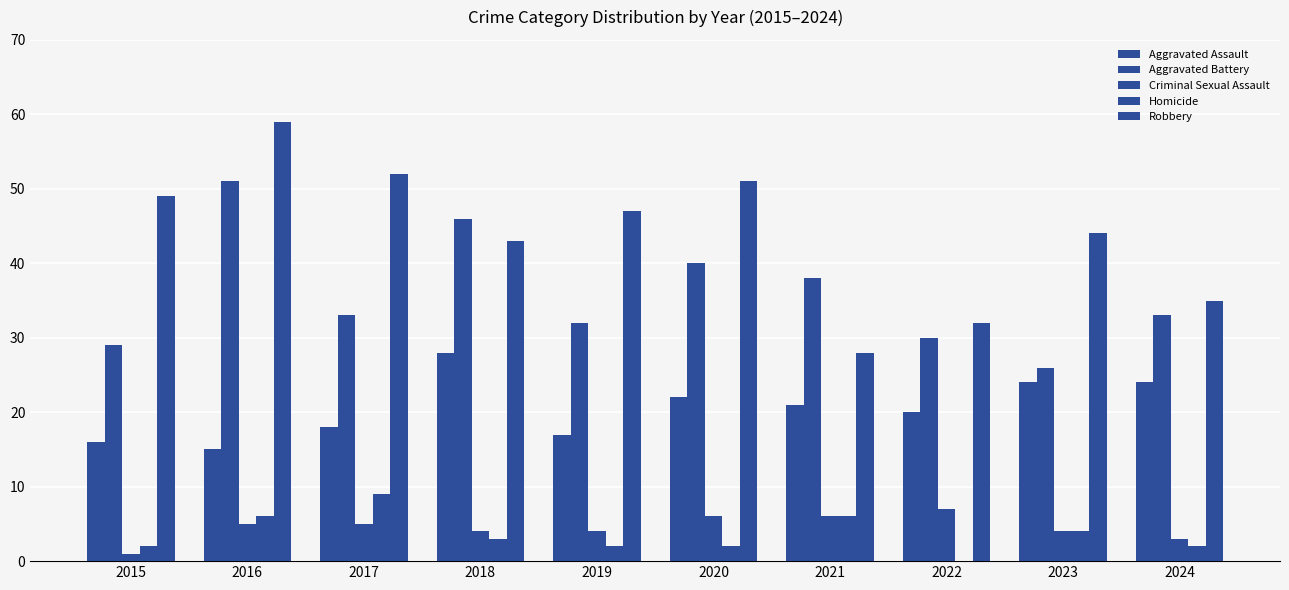

Count the number of categories in the chart.

10